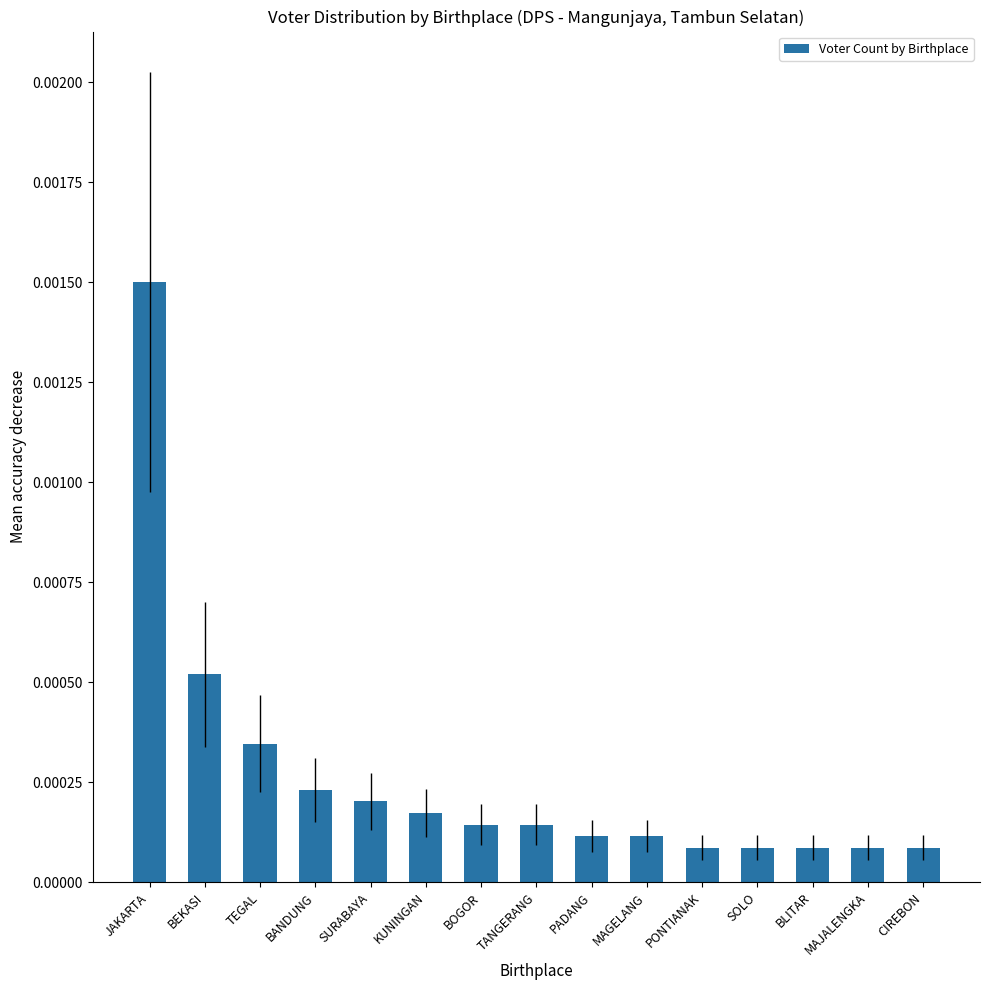

Which label corresponds to the largest value in the chart?

JAKARTA